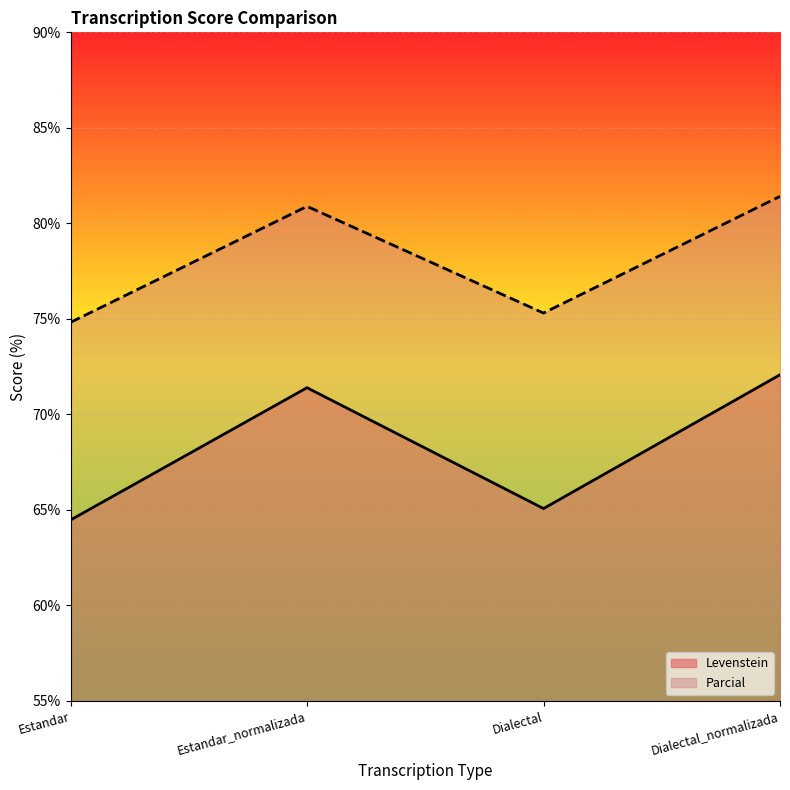

What is the lowest value of the Levenstein series?

64.5